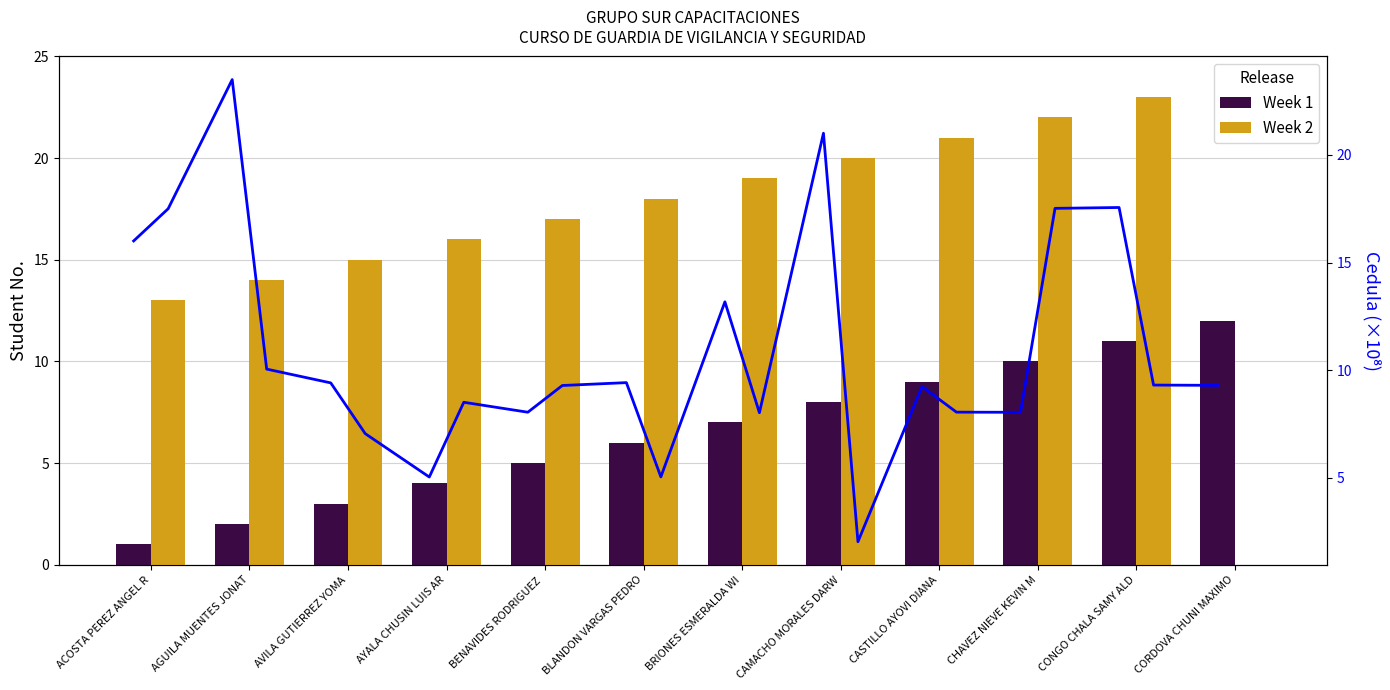

At how many categories does at least one series exceed 18?

5